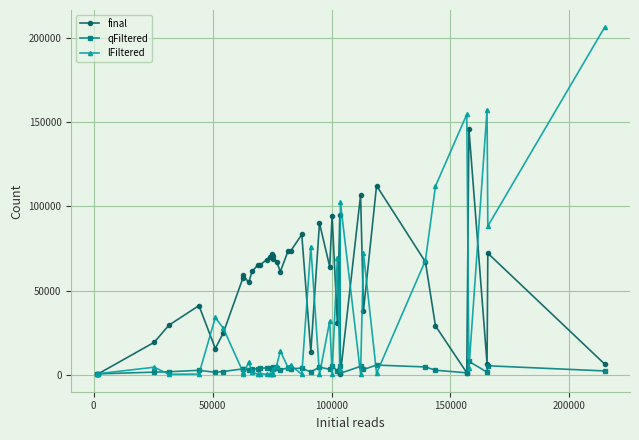

Which series has the largest total across all categories?

final